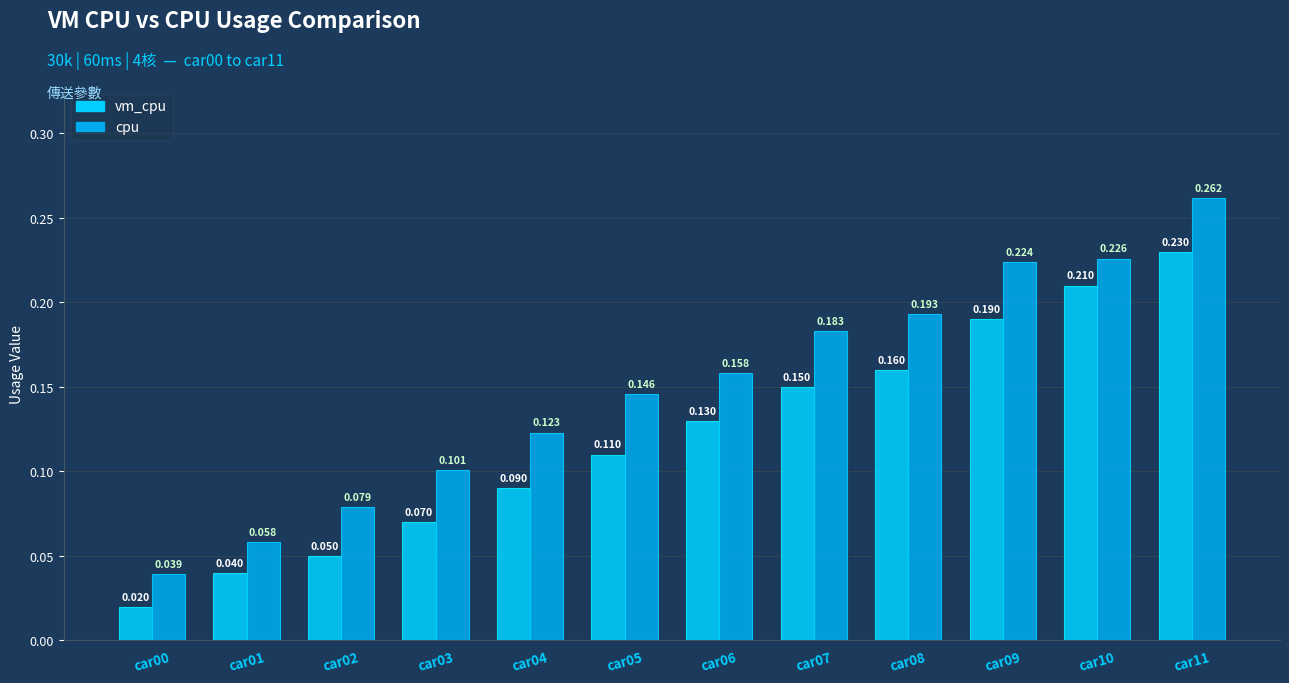

Rank the categories by cpu value from highest to lowest.

car11, car10, car09, car08, car07, car06, car05, car04, car03, car02, car01, car00